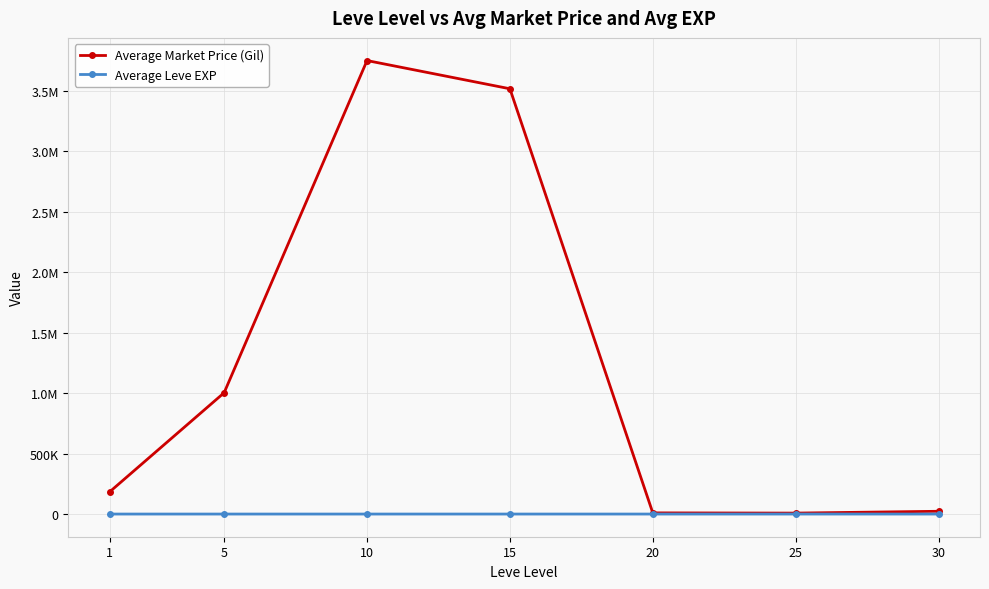

Reading left to right, list all the values displayed in this chart.

Average Market Price (Gil): 184808.7	1003666.5	3751905.8	3518547.0	9710.3	7860.3	22911.2
Average Leve EXP: 1.3	6.2	7.7	22.3	23.3	34.7	59.0